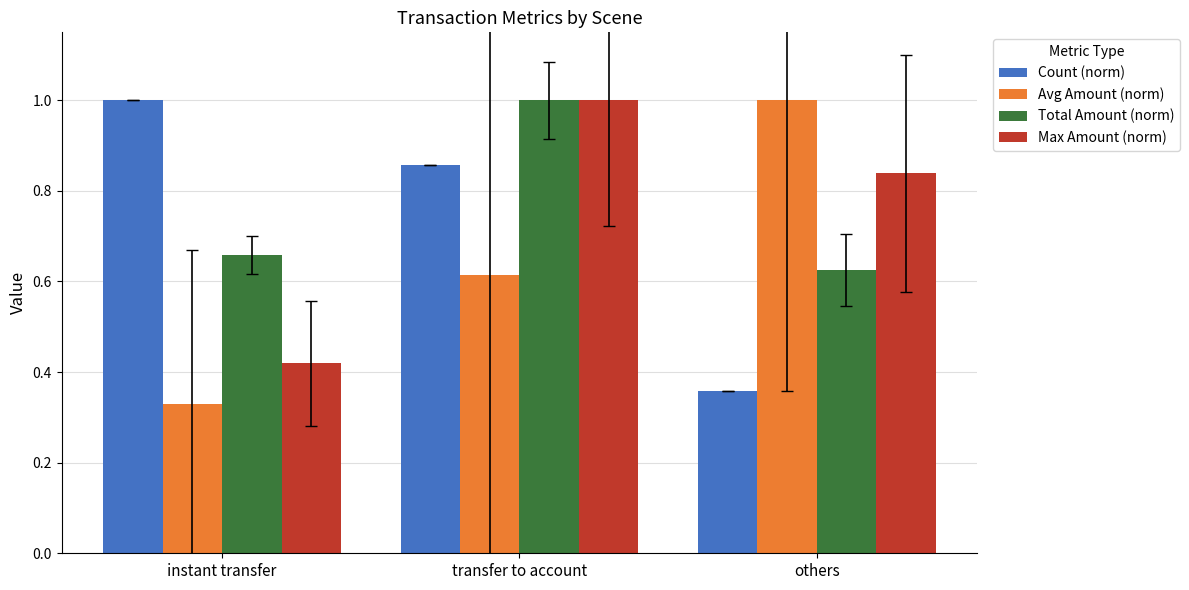

What is the sum of the Max Amount (norm) values at instant transfer and others?

1.3